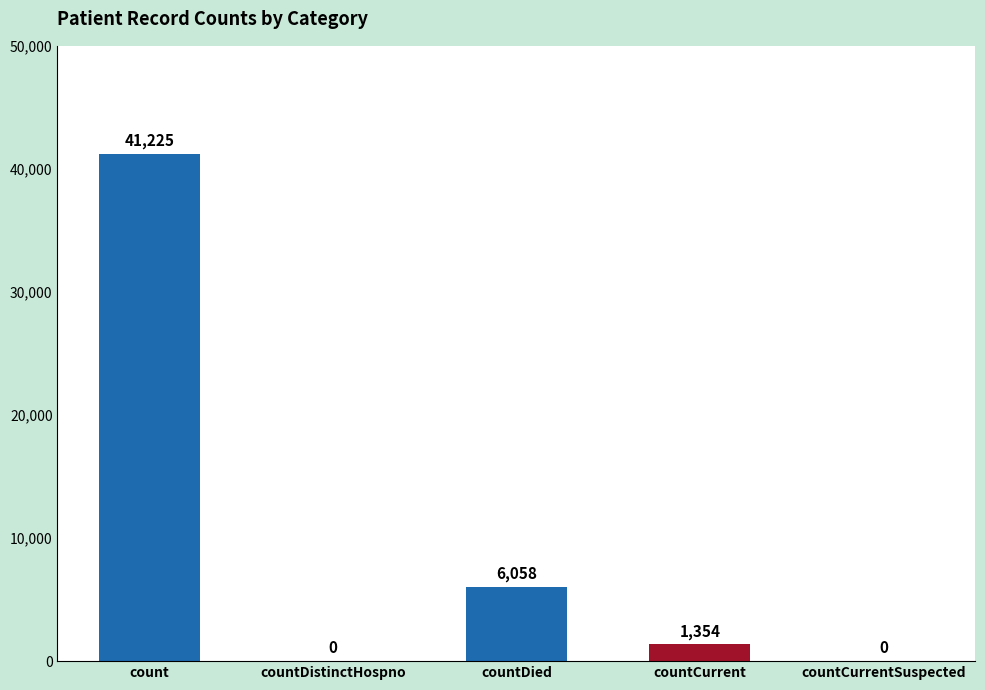

What is the approximate value at countCurrent, to the nearest 10?

1350